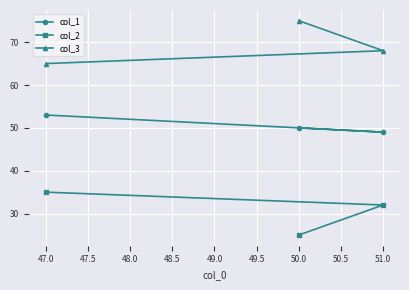

What is the minimum value for col_1?

49